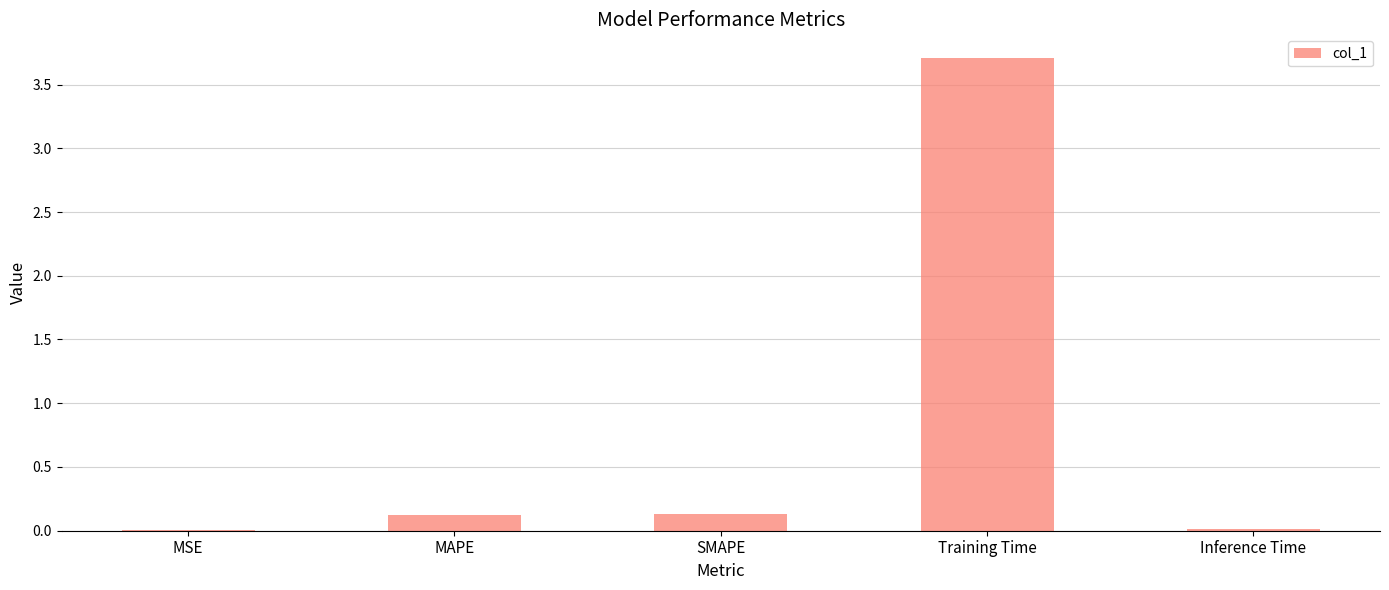

Between Inference Time and SMAPE, which is larger?

SMAPE